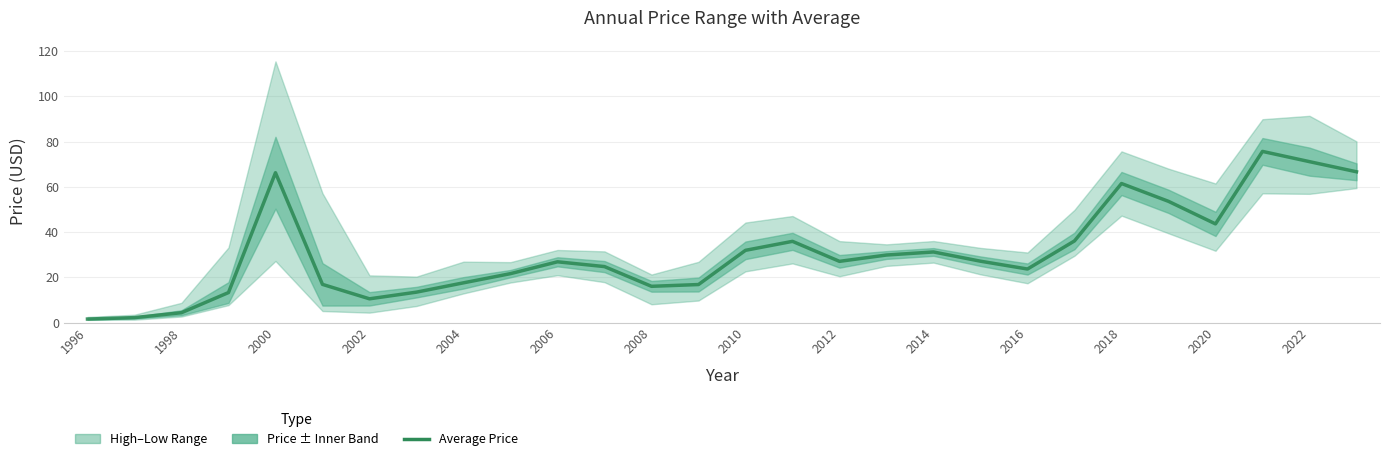

How many interior local peaks (higher than both neighbors) does the data have?

6